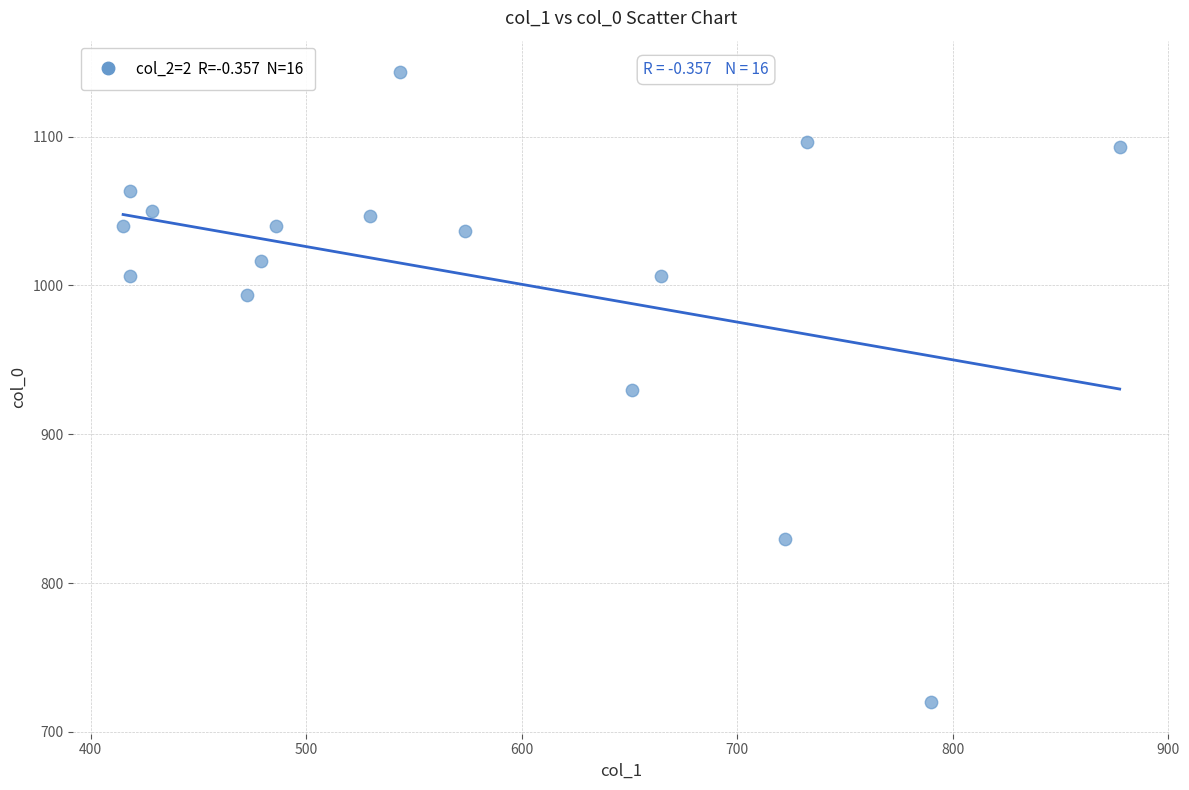

What is the range of X values (max minus min)?

462.4